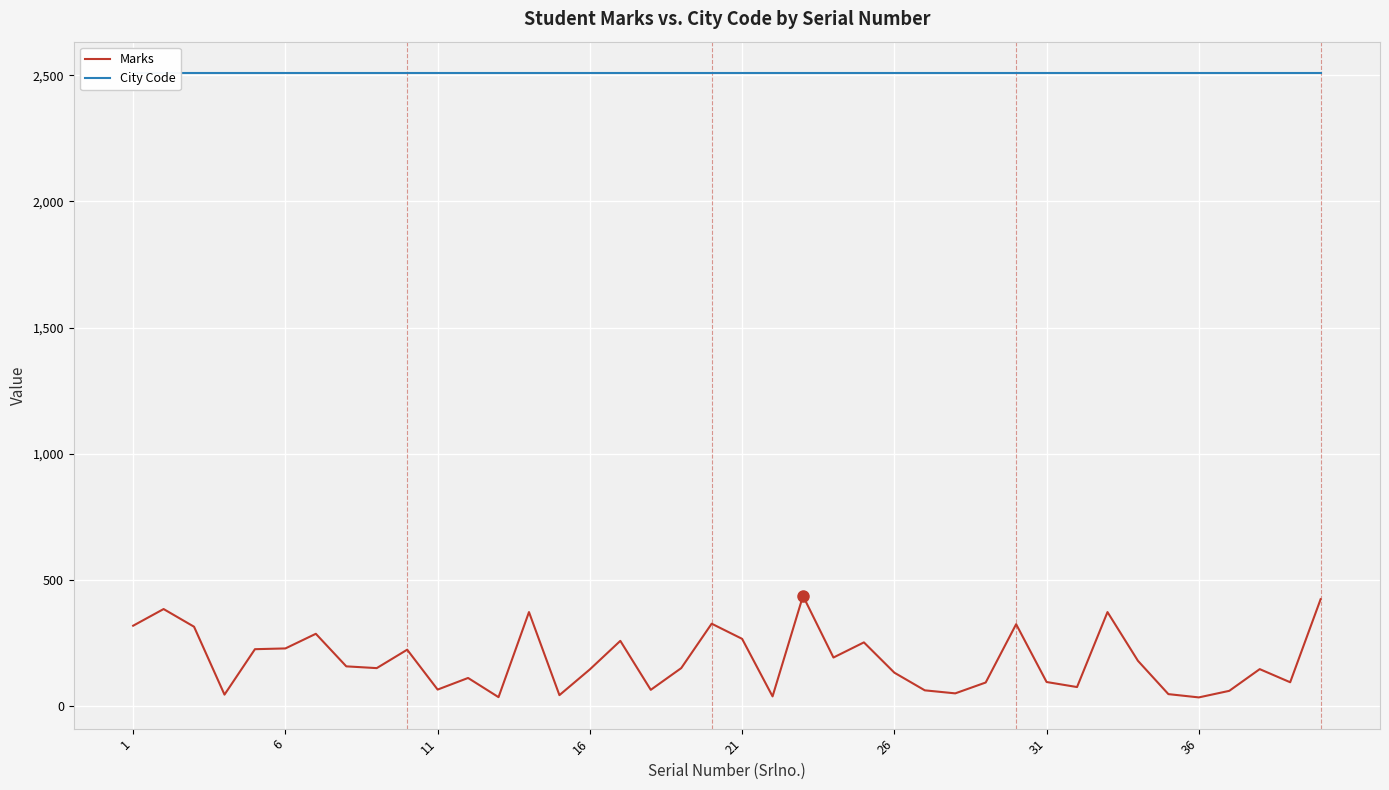

Rank the series by their maximum value, from highest to lowest.

City Code, Marks